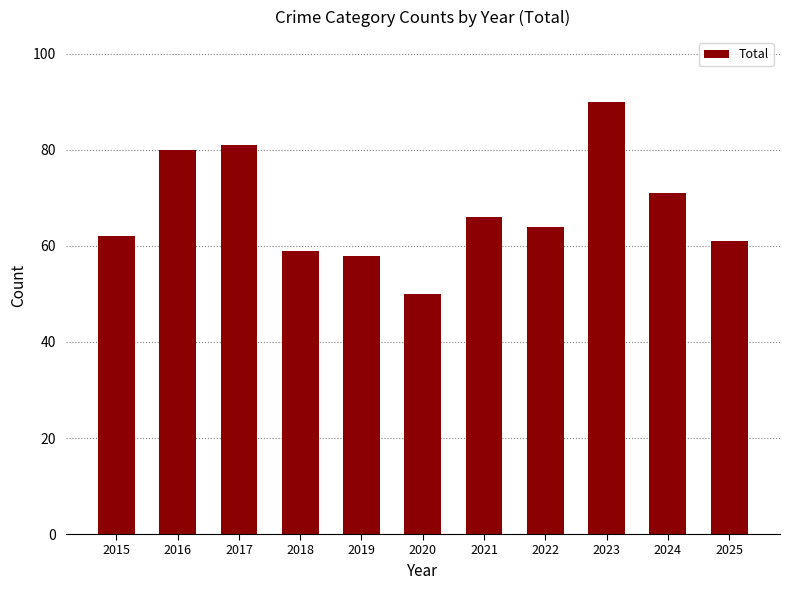

What value does the data have at 2018, to the nearest 10?

60